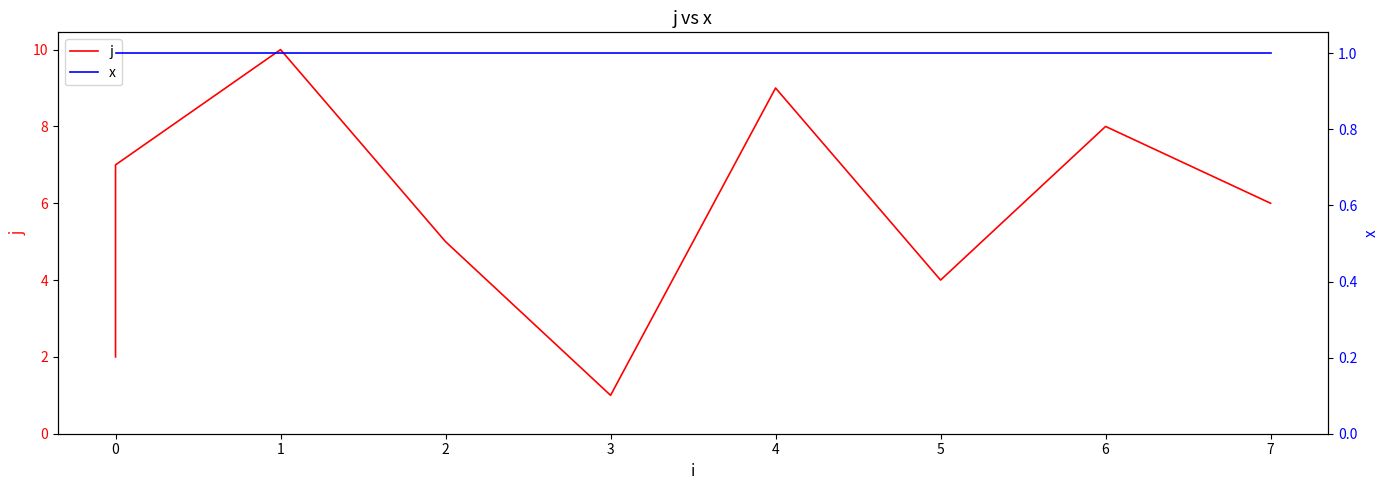

Reading left to right, list all the values displayed in this chart.

j: 2	3	7	10	5	1	9	4	8	6
x: 1	1	1	1	1	1	1	1	1	1